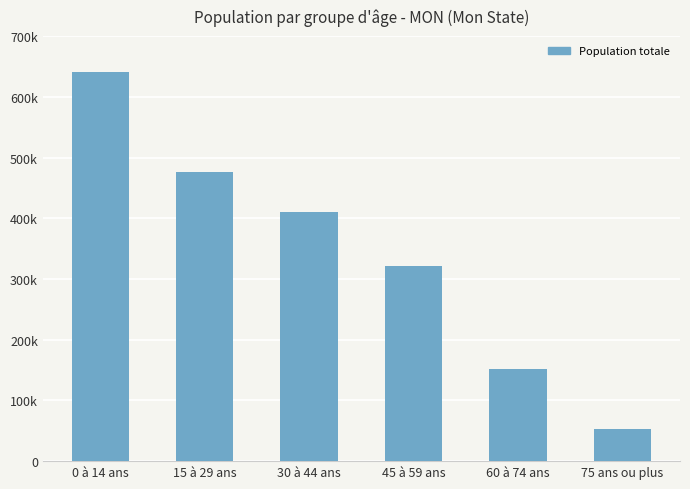

What is the difference between the values at 45 à 59 ans and 60 à 74 ans?

169708